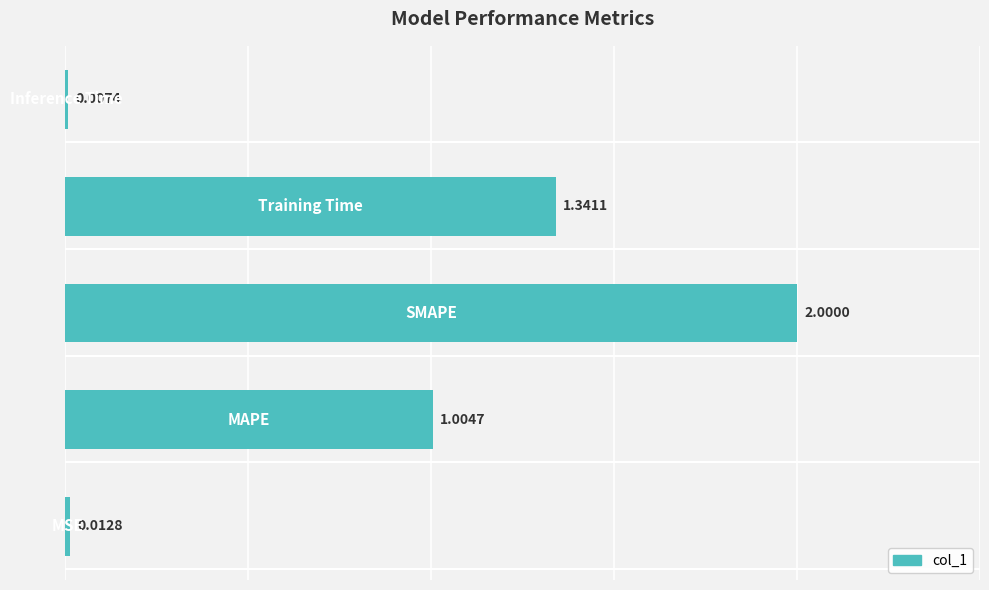

What is the sum of all values?

4.4